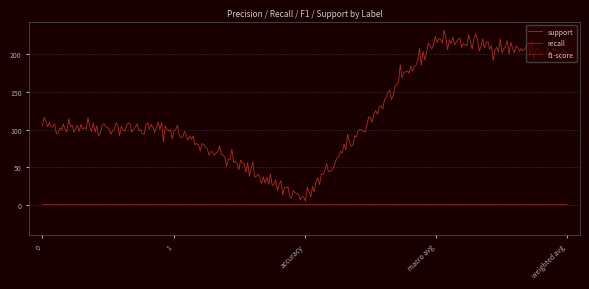

Which series has the widest spread of values?

support